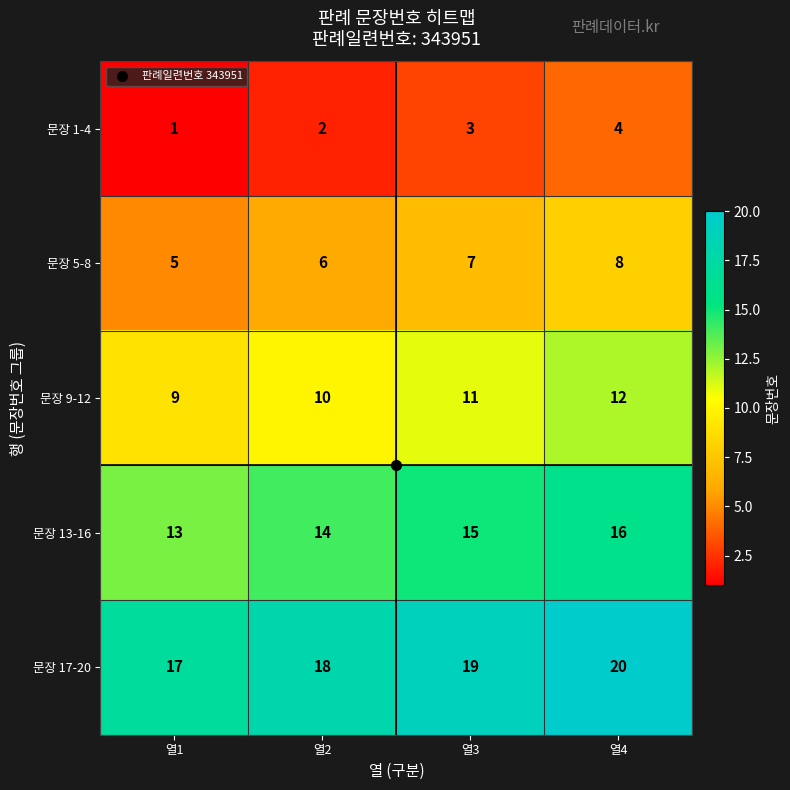

What is the spread (max minus min) of values at 열3?

16